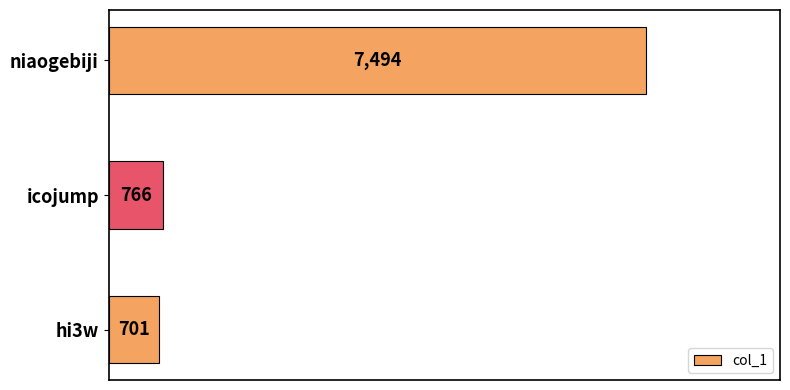

Reading top to bottom, extract all data points from this chart.

7494	766	701